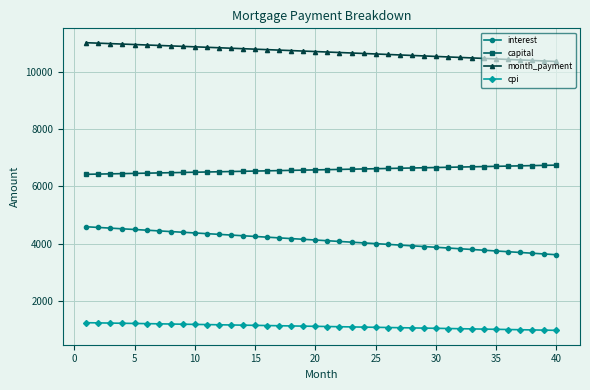

List the series in order of their overall mean, lowest first.

cpi, interest, capital, month_payment